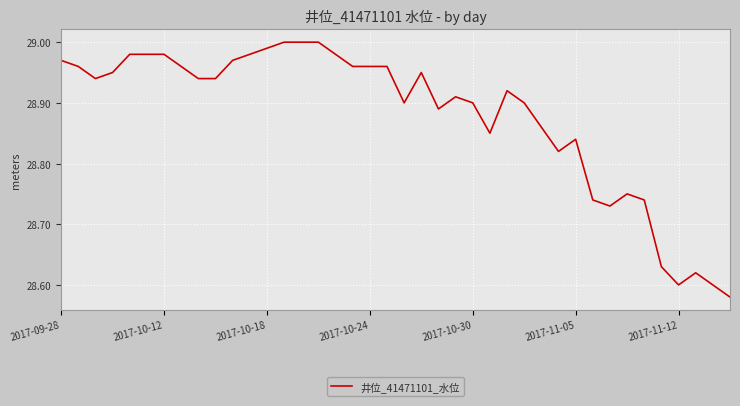

Is it true that the value at 2017-09-28 is 11.1?

False